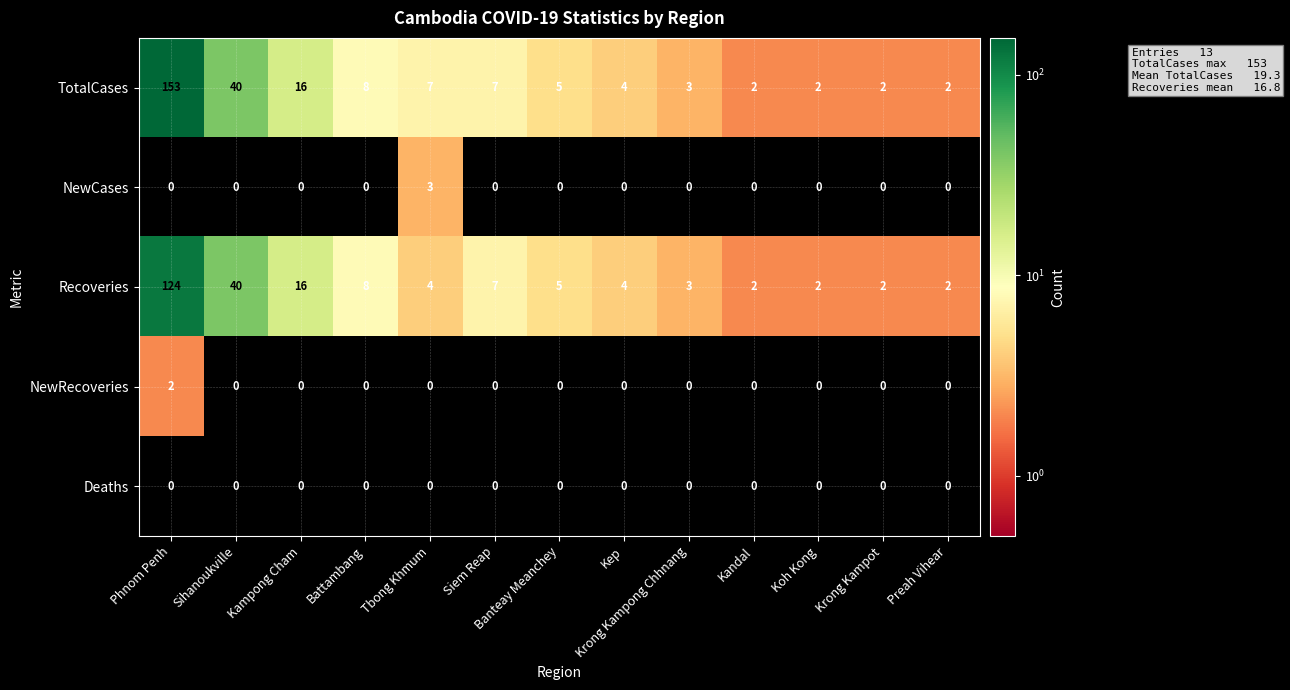

What is the difference between the Recoveries values at Kampong Cham and Krong Kampot?

14